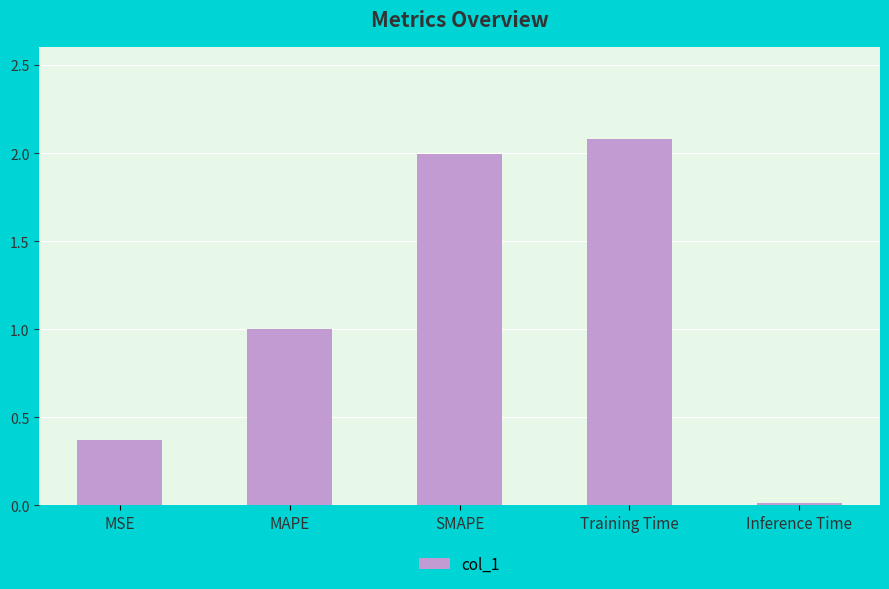

List the labels in order of value, smallest first.

Inference Time, MSE, MAPE, SMAPE, Training Time